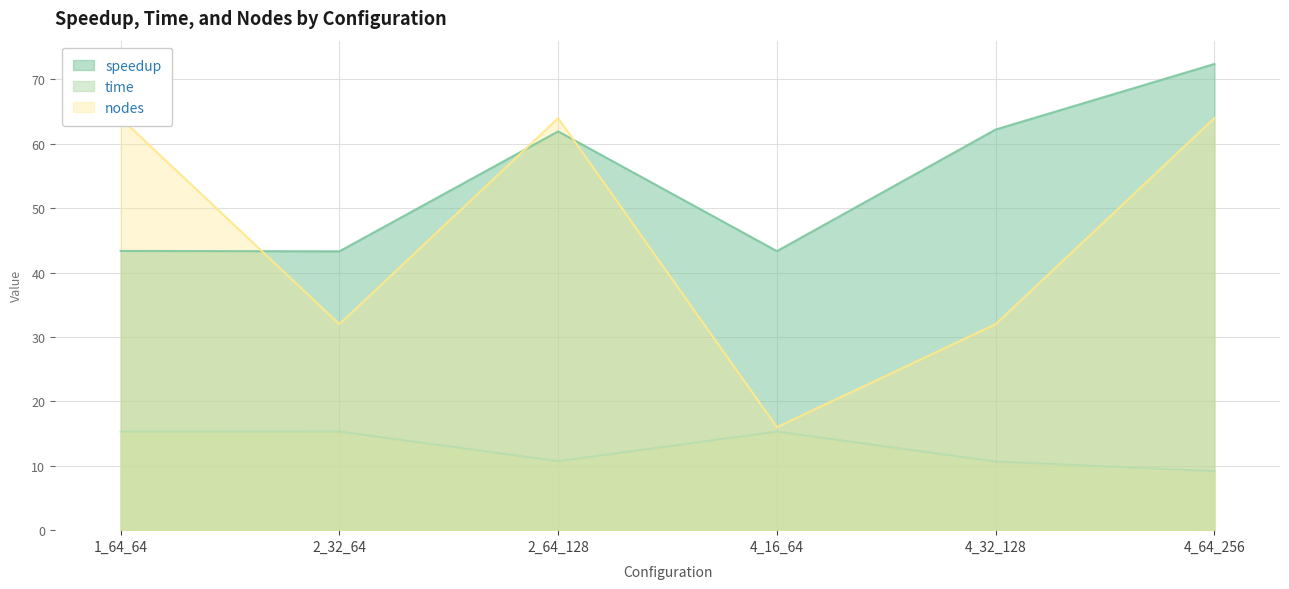

At which category is the sum across all series the highest?

4_64_256